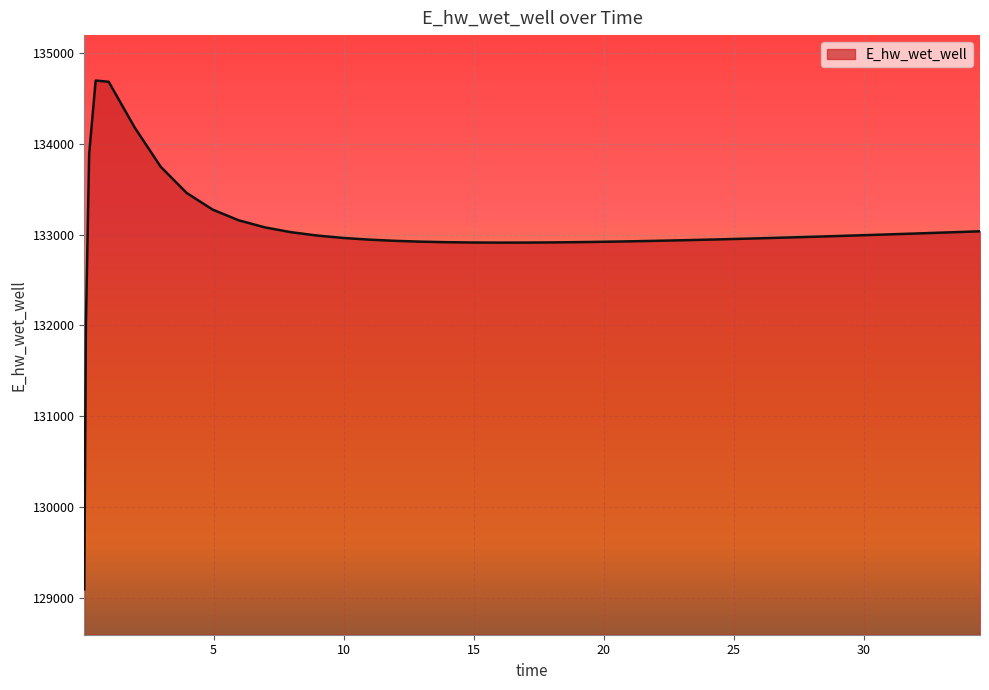

What is the smallest value displayed?

129095.2